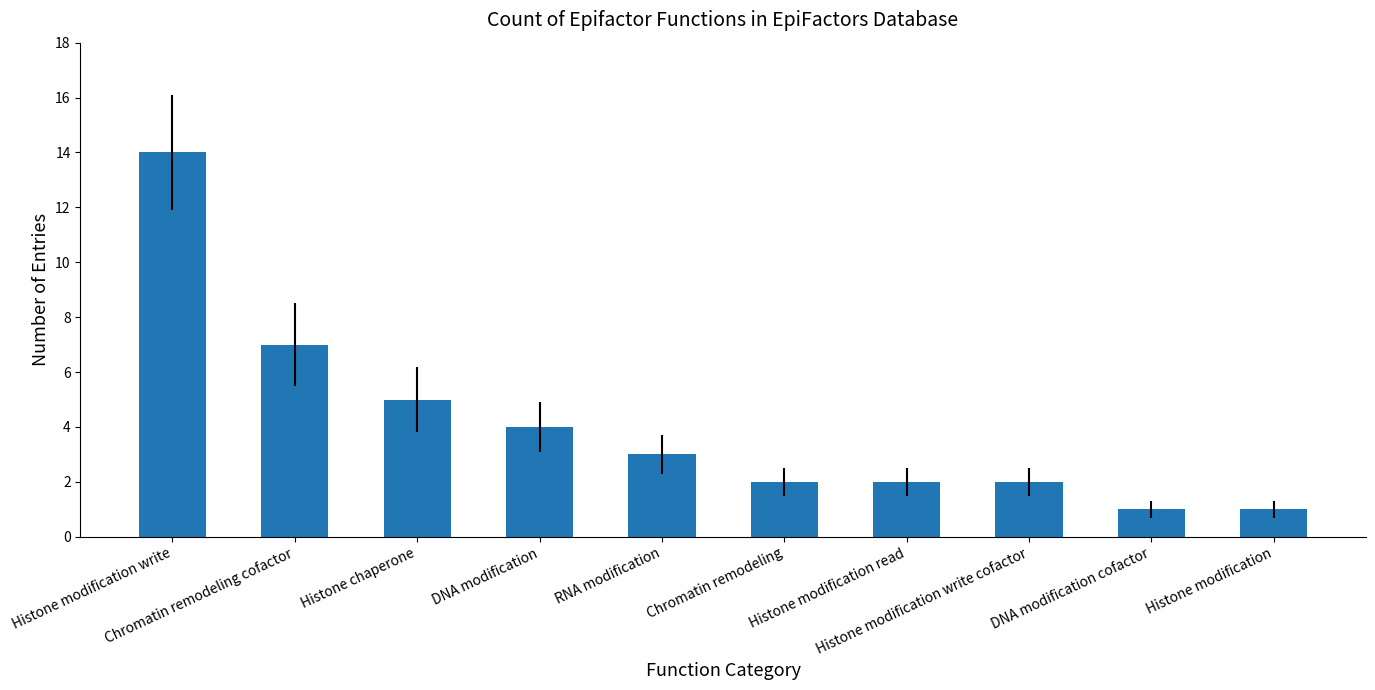

What is the smallest value displayed?

1